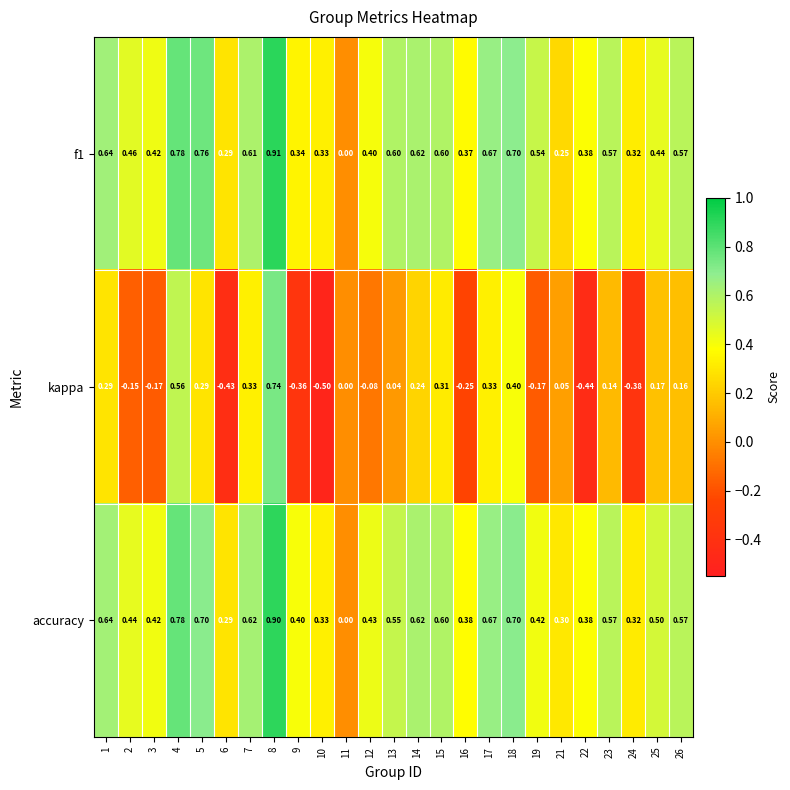

Which series has the largest range (max minus min)?

kappa